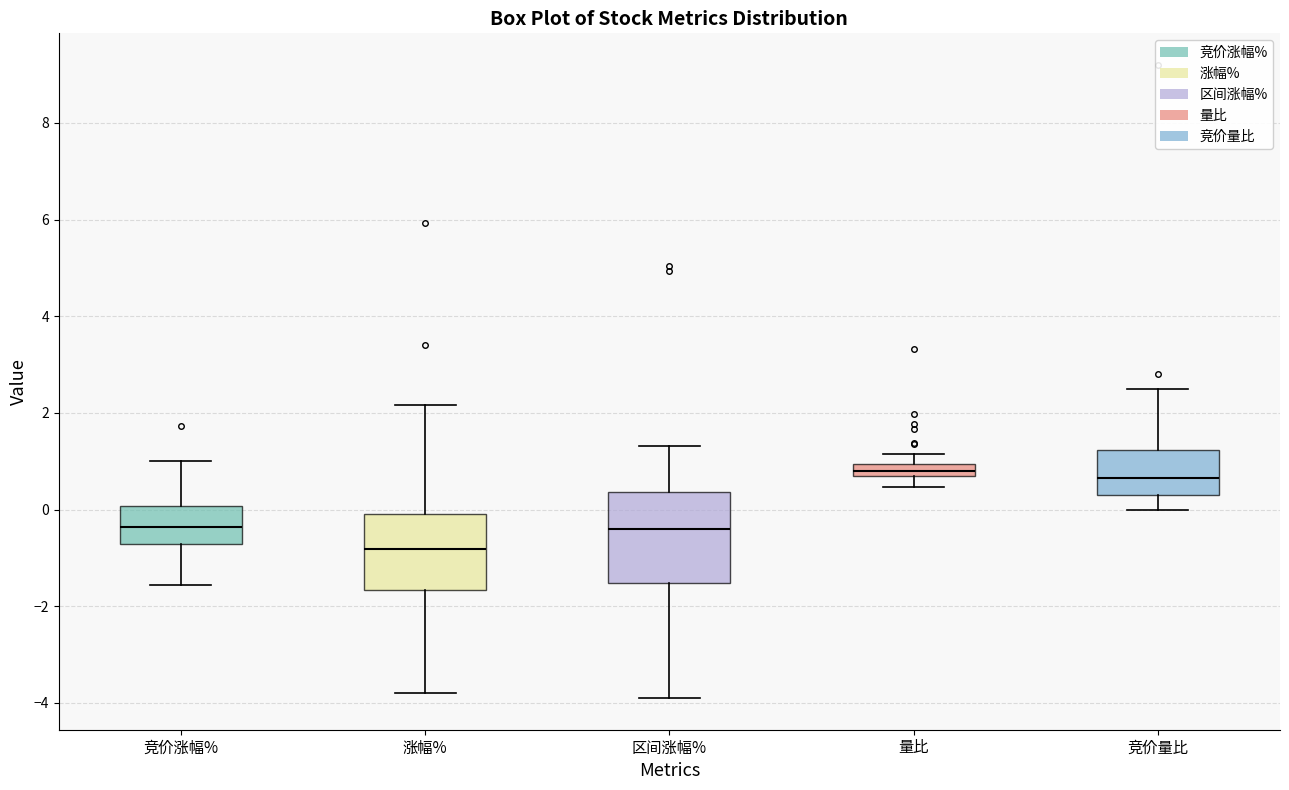

Which box is the tallest, from its lower edge to its upper edge?

区间涨幅%